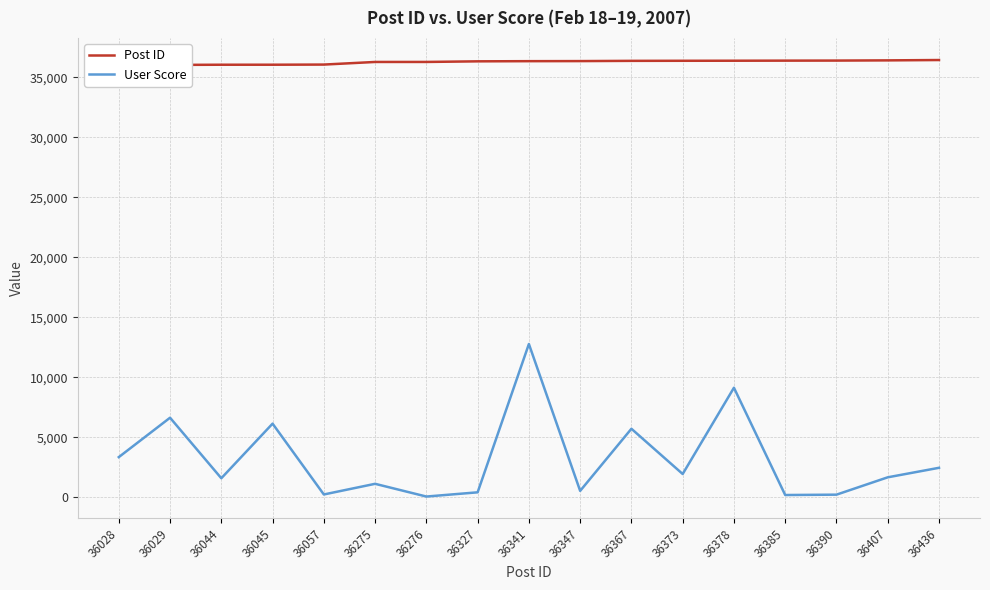

True or false: Post ID has a value of 55753 at 36044.

False